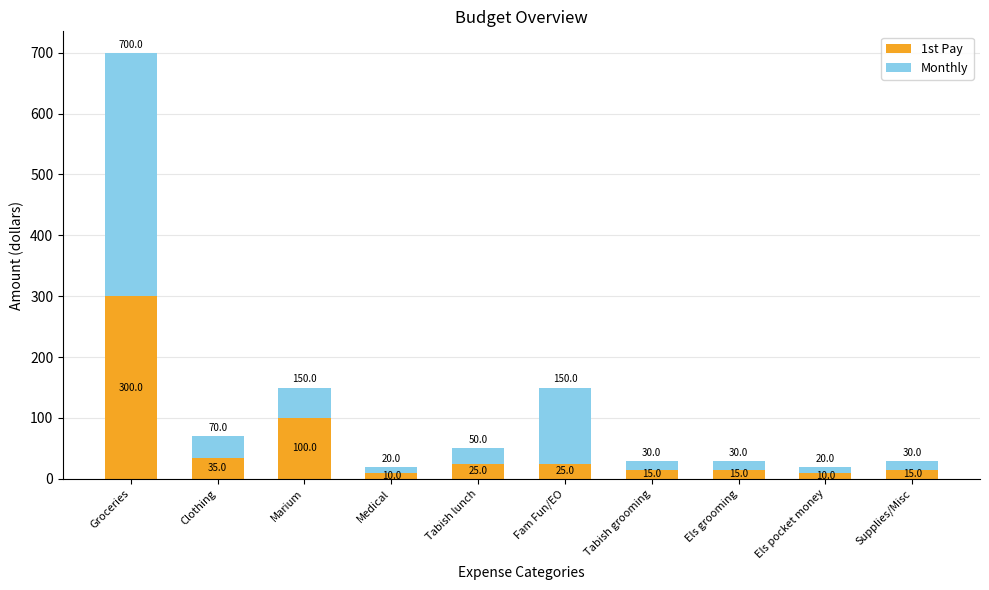

True or false: 1st Pay has a value of 10 at Els pocket money.

True